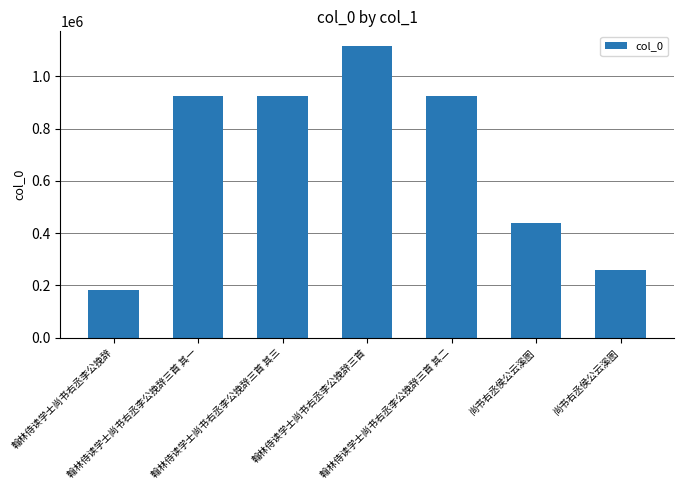

How many values are below 923289?

3